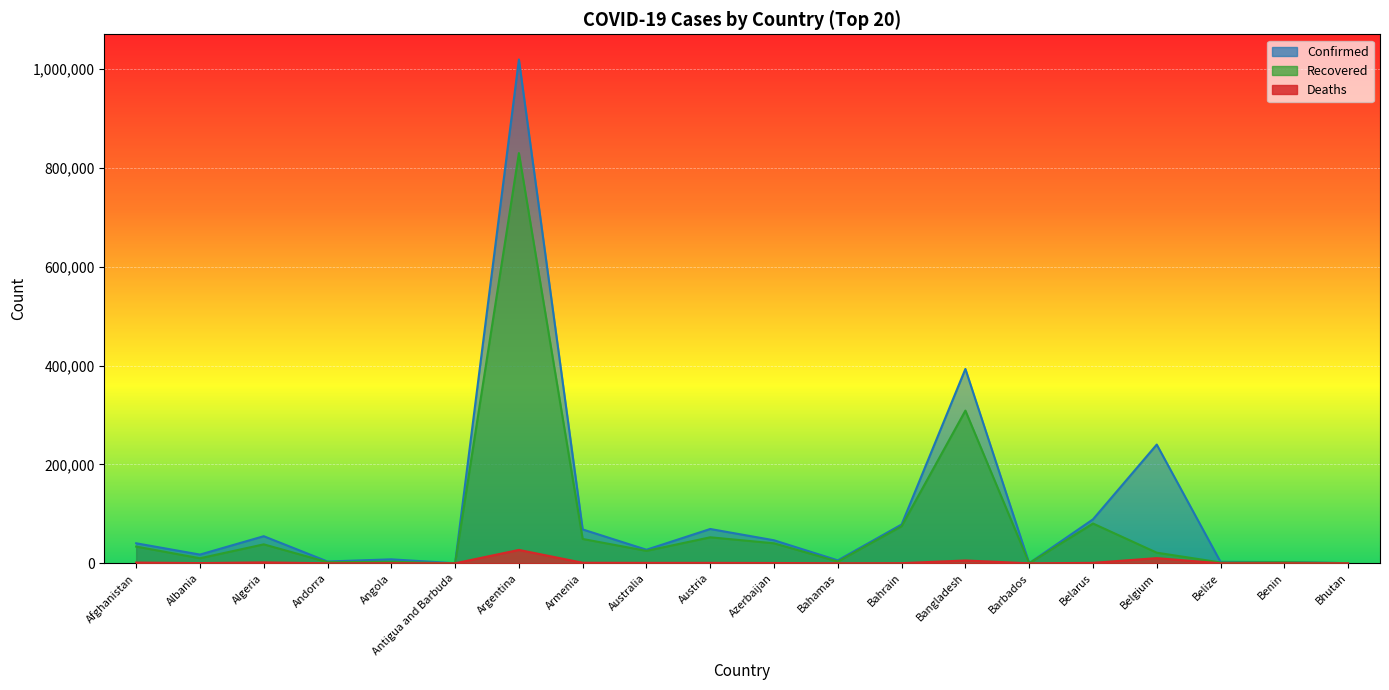

What is the average value of the Recovered series?

78944